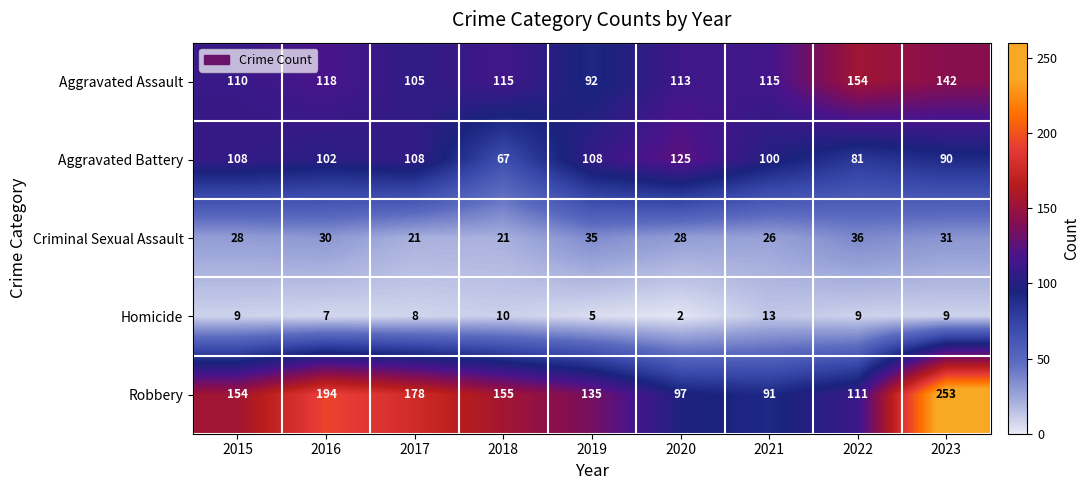

True or false: Aggravated Battery has a value of 147 at 2021.

False